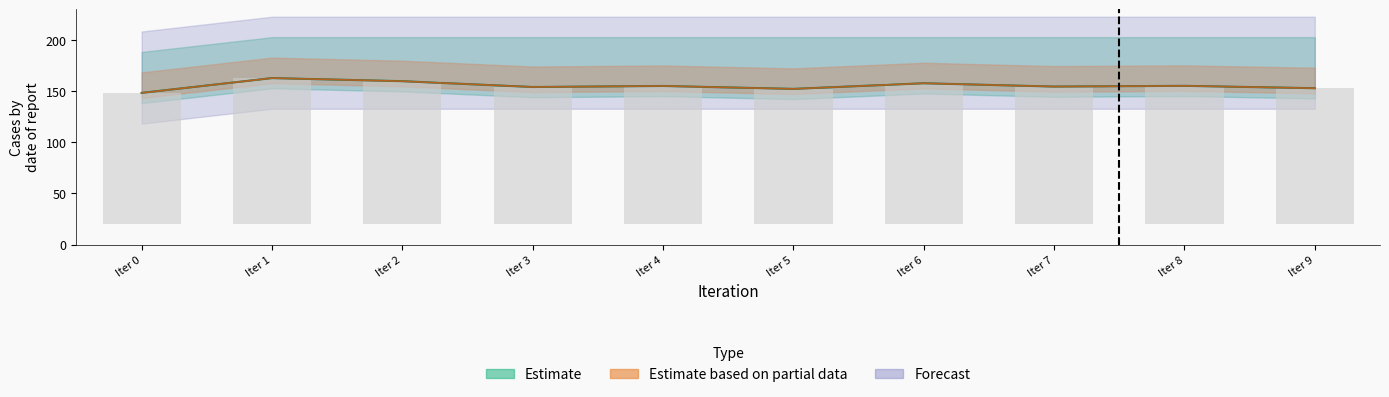

What is the greatest value displayed?

162.7